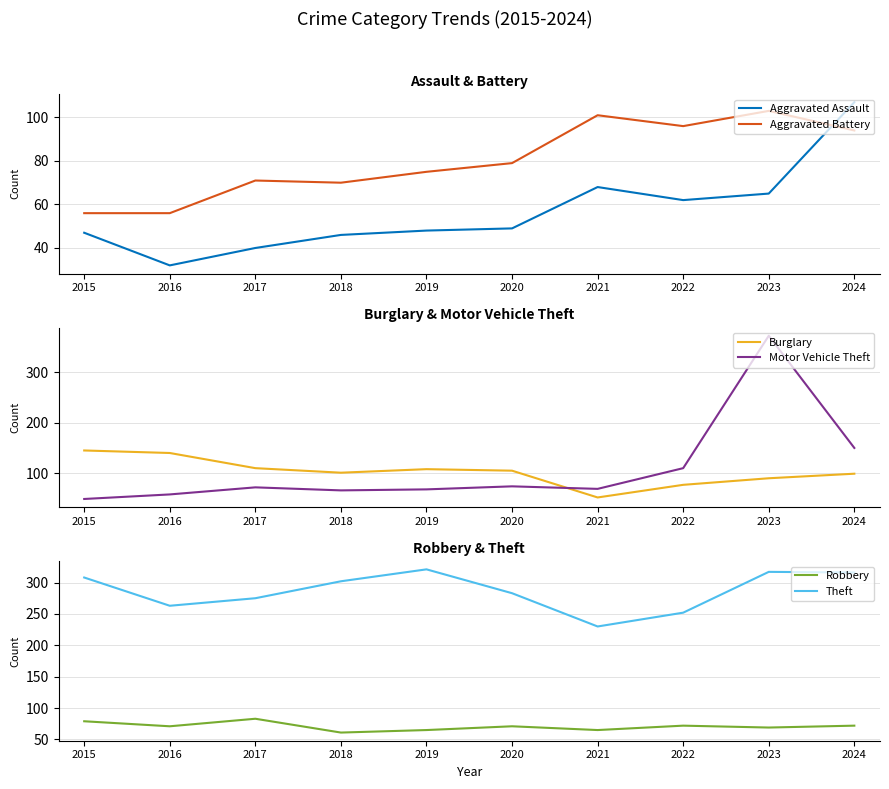

How many distinct data groups are displayed?

6